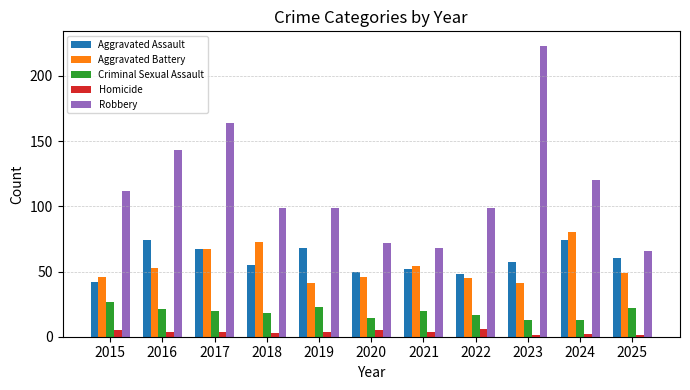

What is the value of the Aggravated Assault bar at the 9th from the left?

57